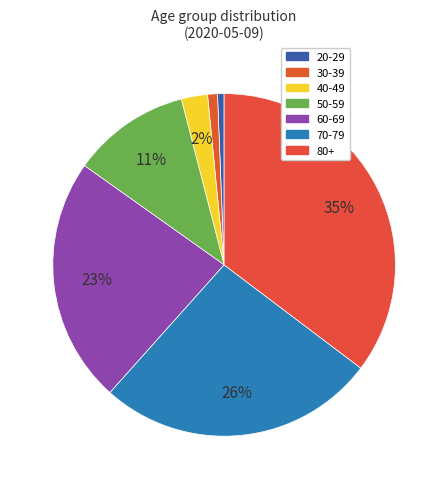

How many segments does this pie chart have?

7